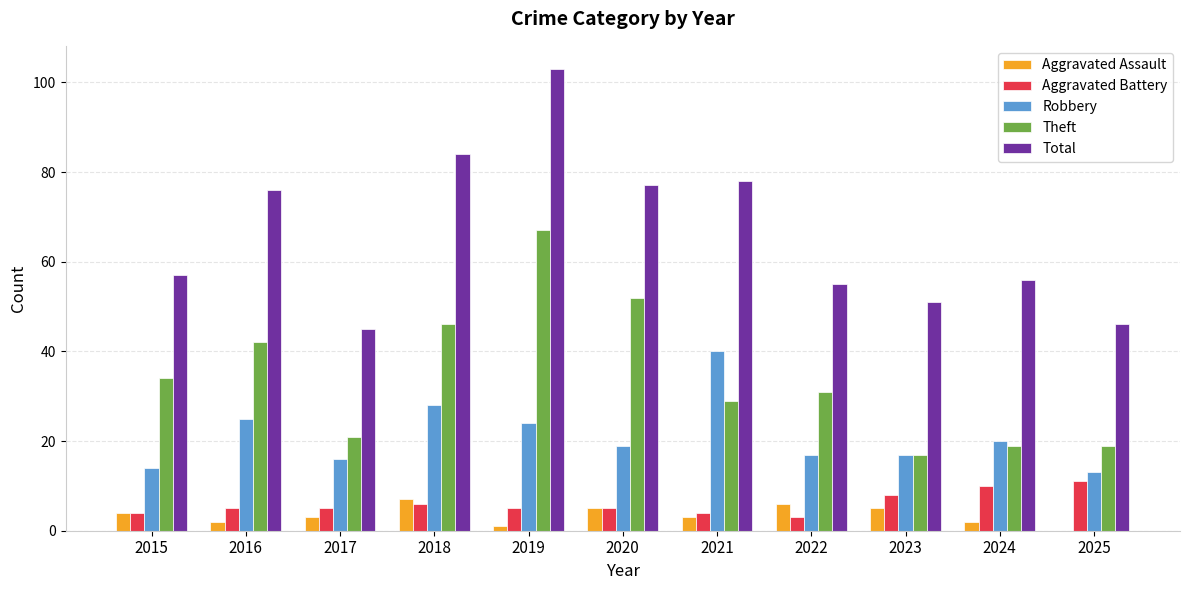

The value of Total at 2019 is 103. True or false?

True